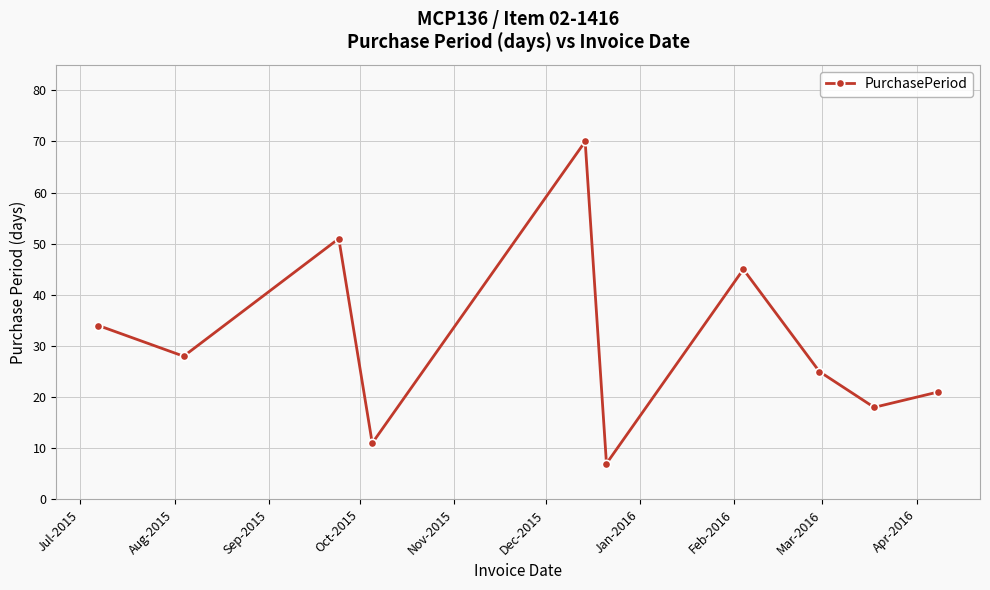

What is the difference between the maximum and minimum values?

63